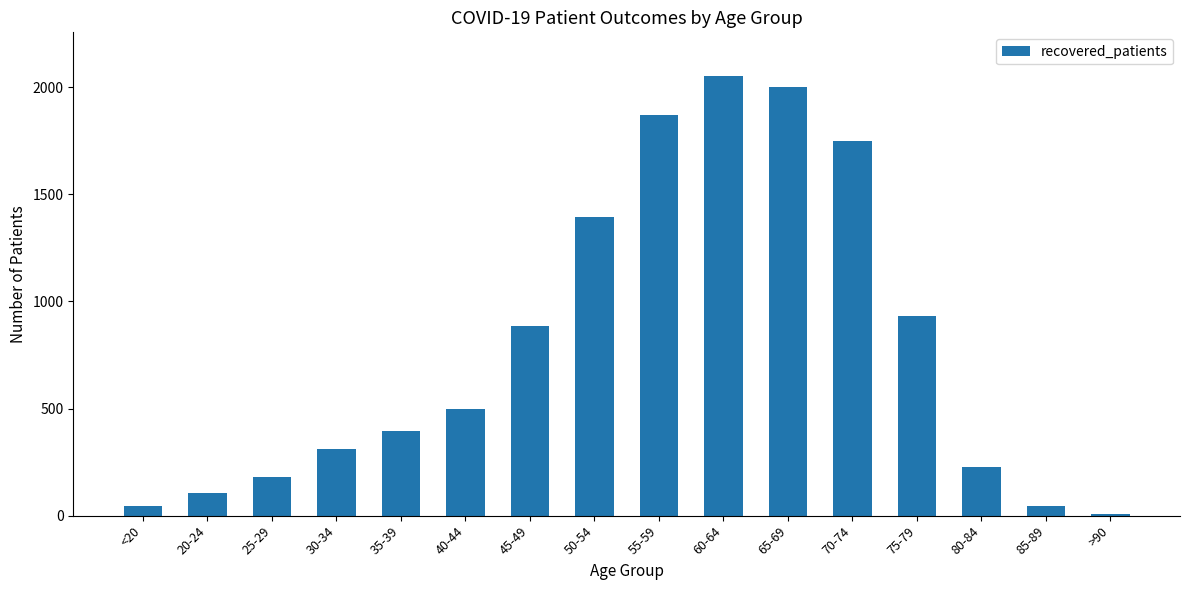

True or false: the data shows 1870 at 55-59.

True